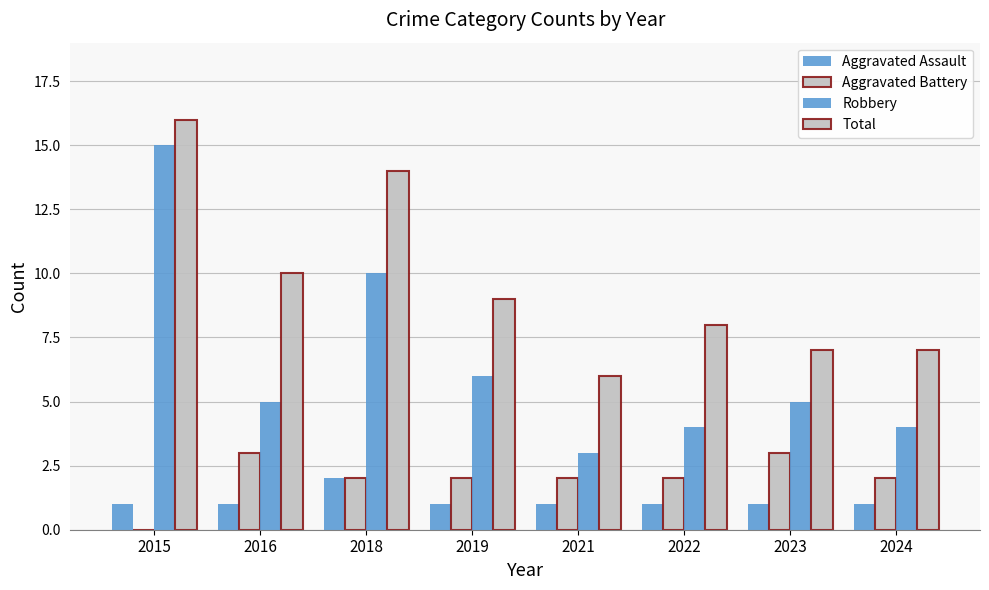

What is the value of the Total bar at the 5th from the left?

6